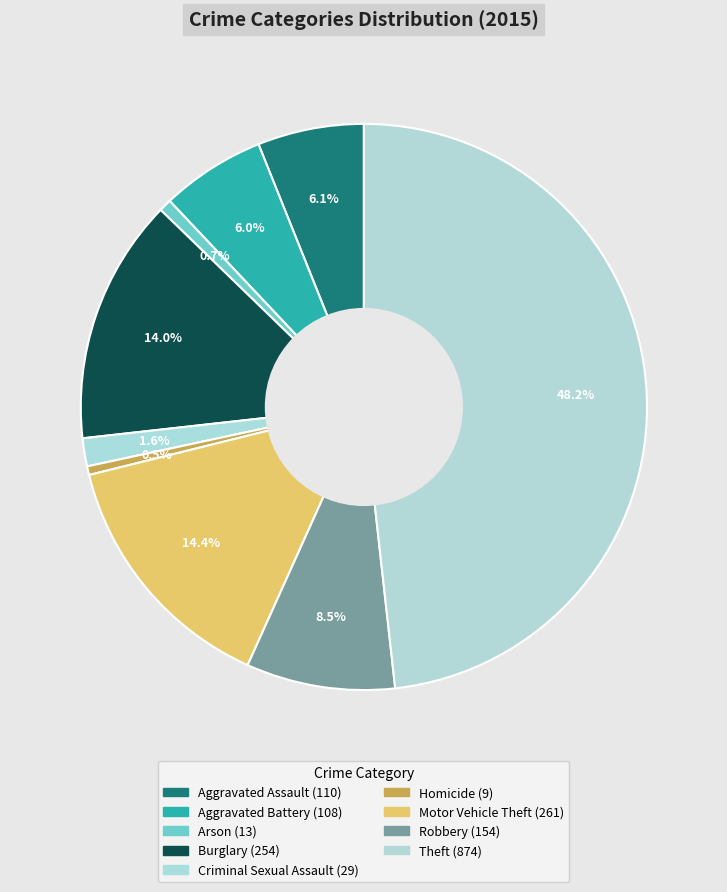

To the nearest percent, what is the difference between the largest and smallest slice percentages?

48%